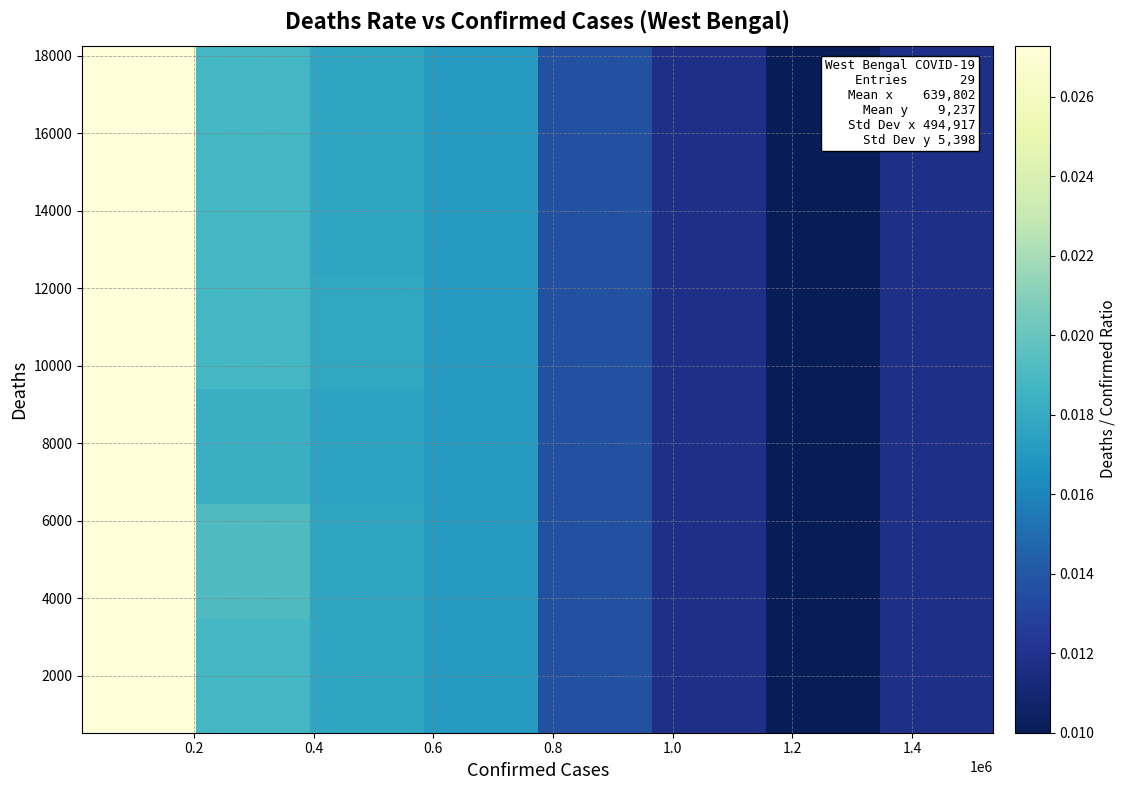

How many data points does each series have?

8